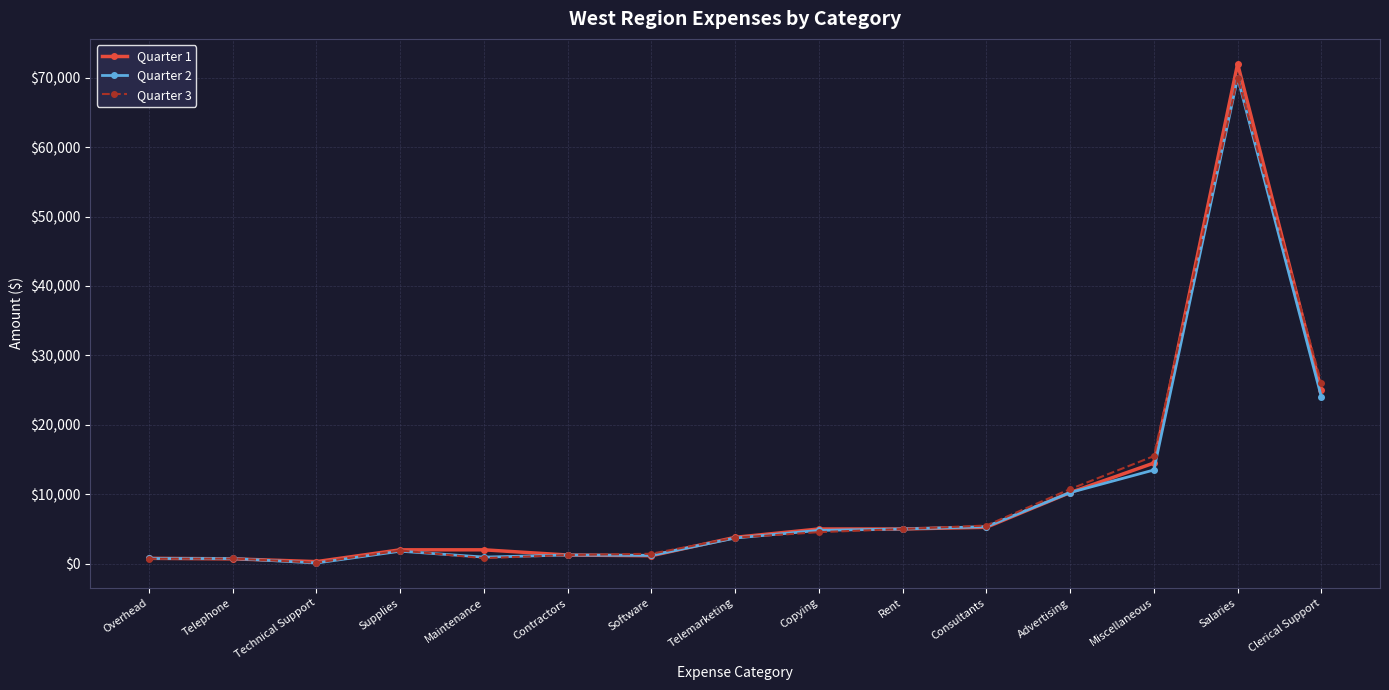

What is the lowest value of the Quarter 3 series?

150